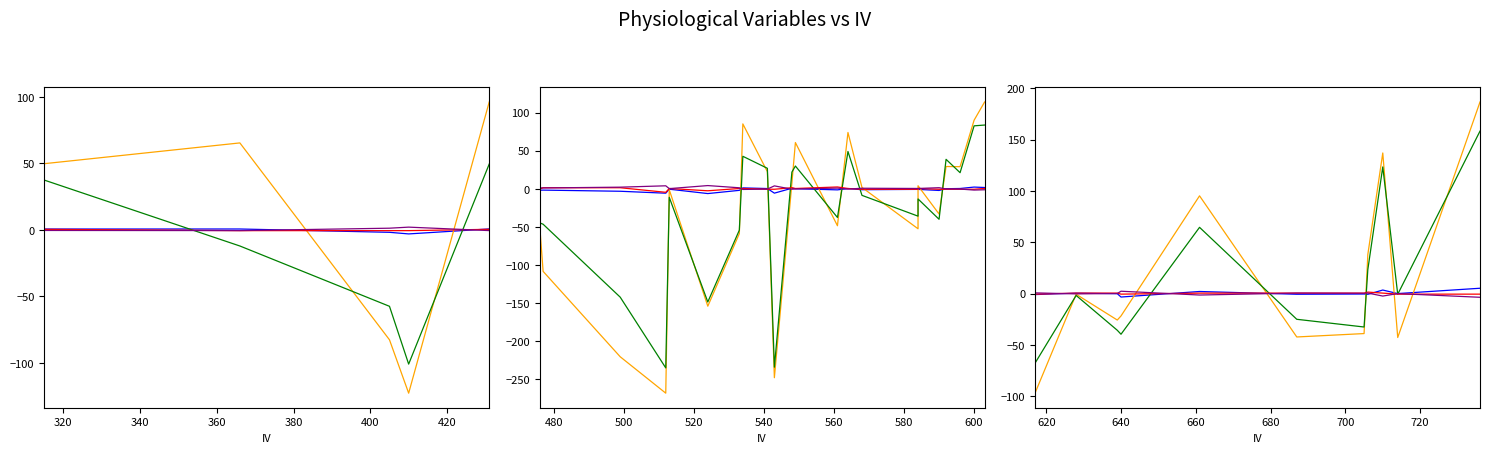

What is the approximate value of Phase time at 420?

0.3